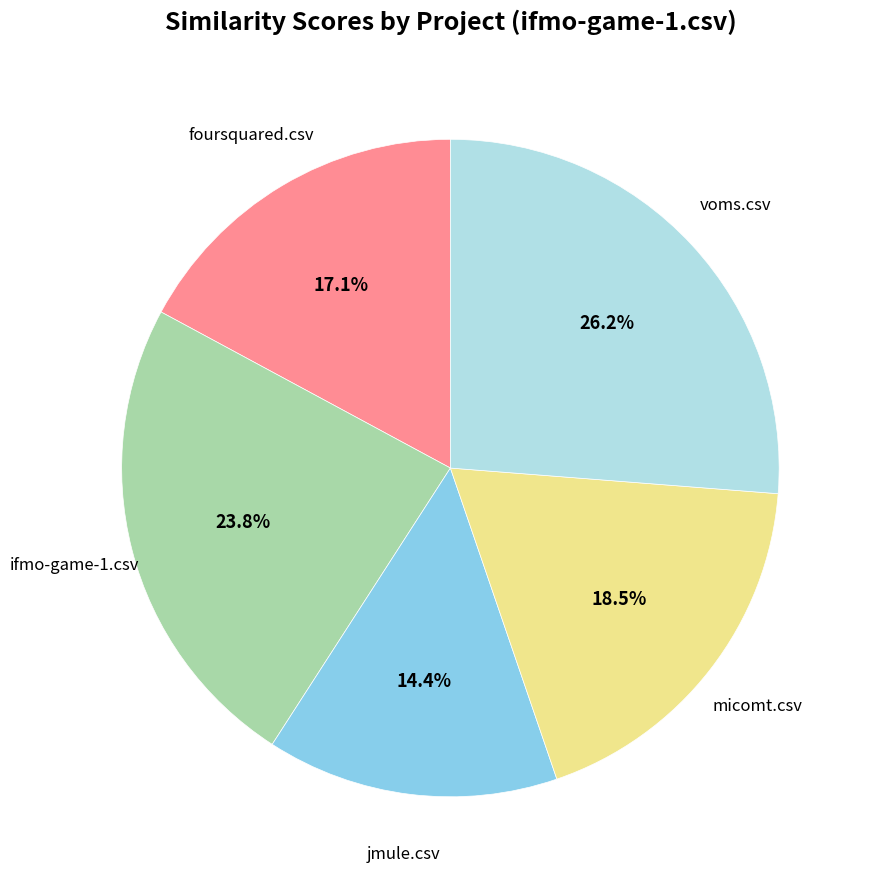

To the nearest percent, what is the difference between the largest and smallest slice percentages?

12%